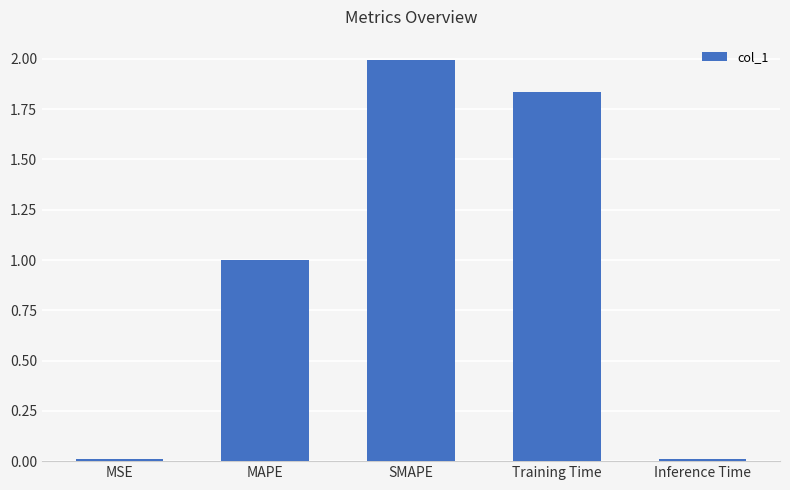

Does the chart contain any negative values?

No